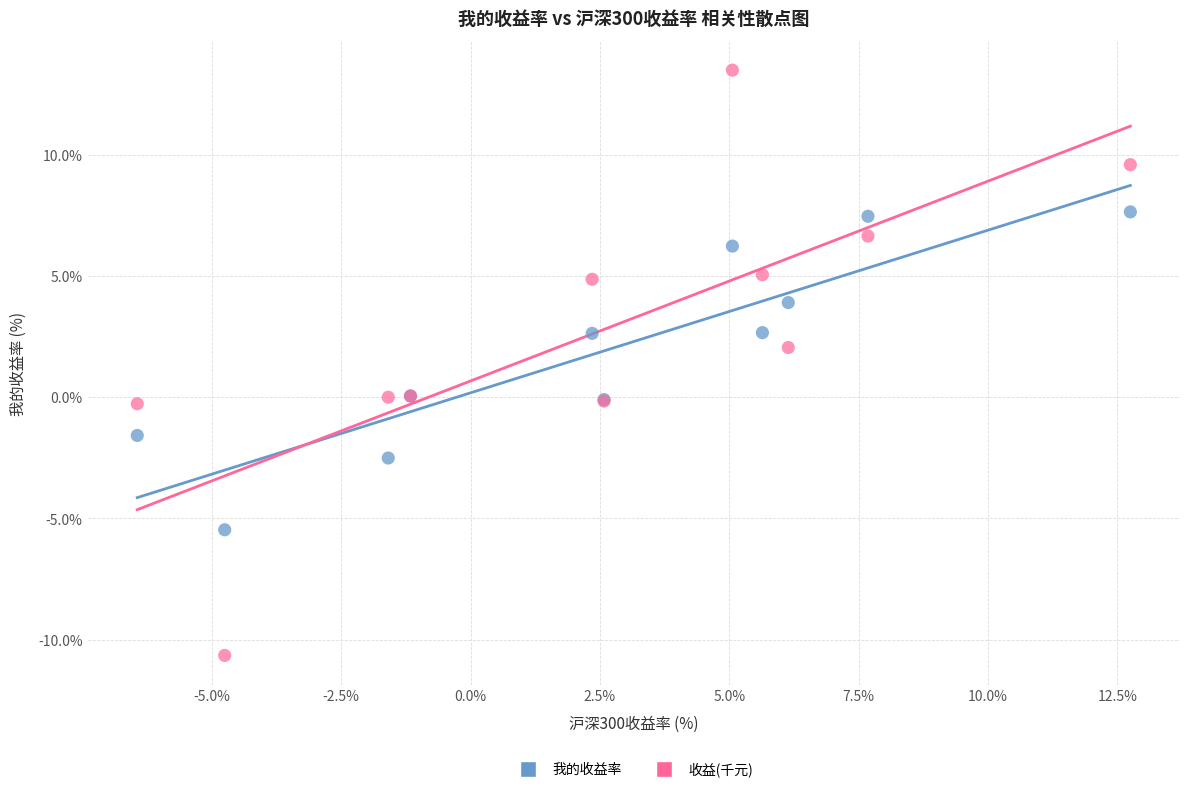

Which series contains the lowest Y value?

收益(千元)